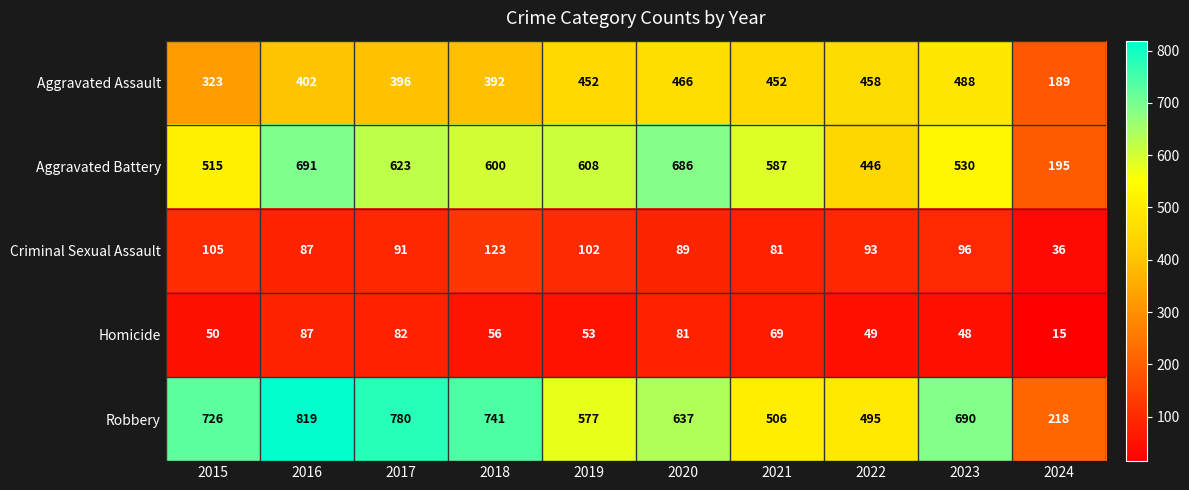

What is the smallest value displayed?

15